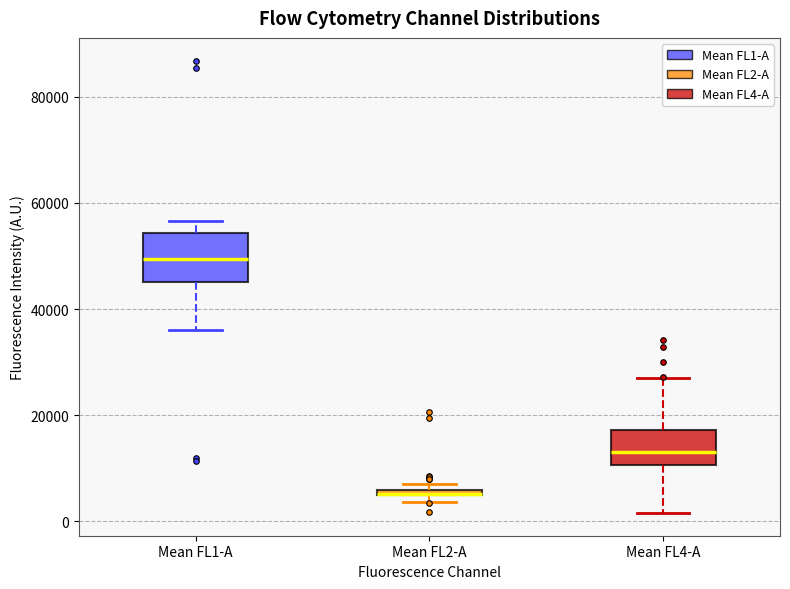

Where does the upper whisker of the box for Mean FL4-A end on the y-axis? The values are not printed on the chart, so give them approximately, as read against the axis.

26000